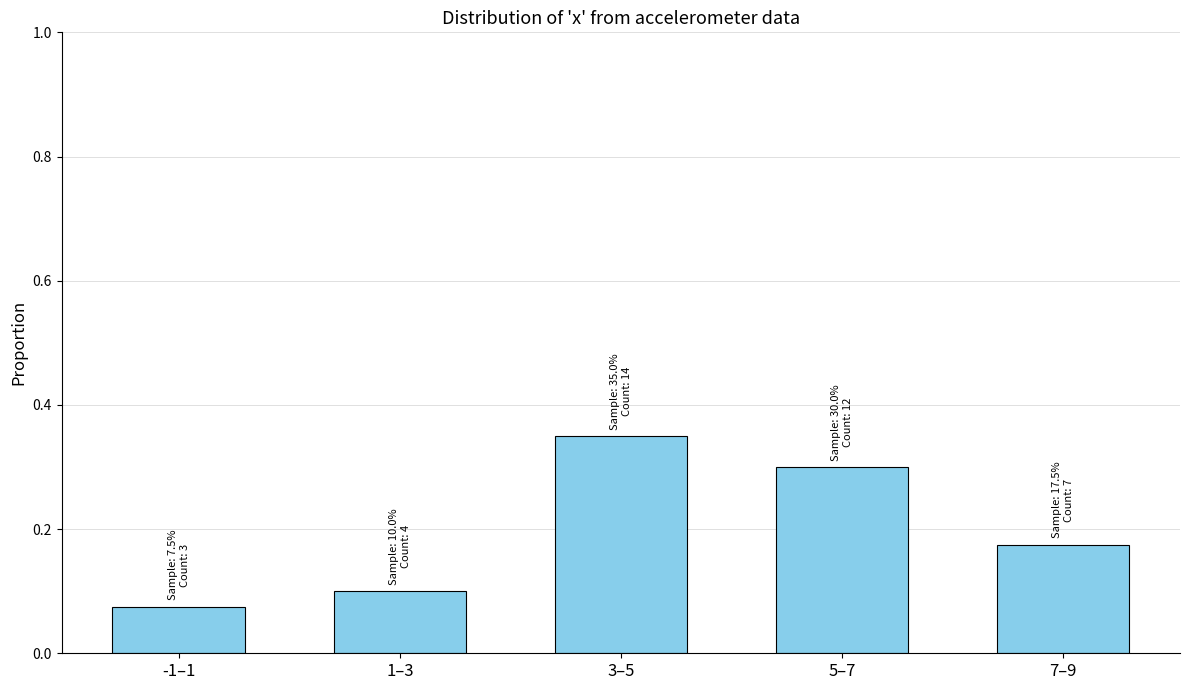

List the labels in order of value, smallest first.

-1–1, 1–3, 7–9, 5–7, 3–5